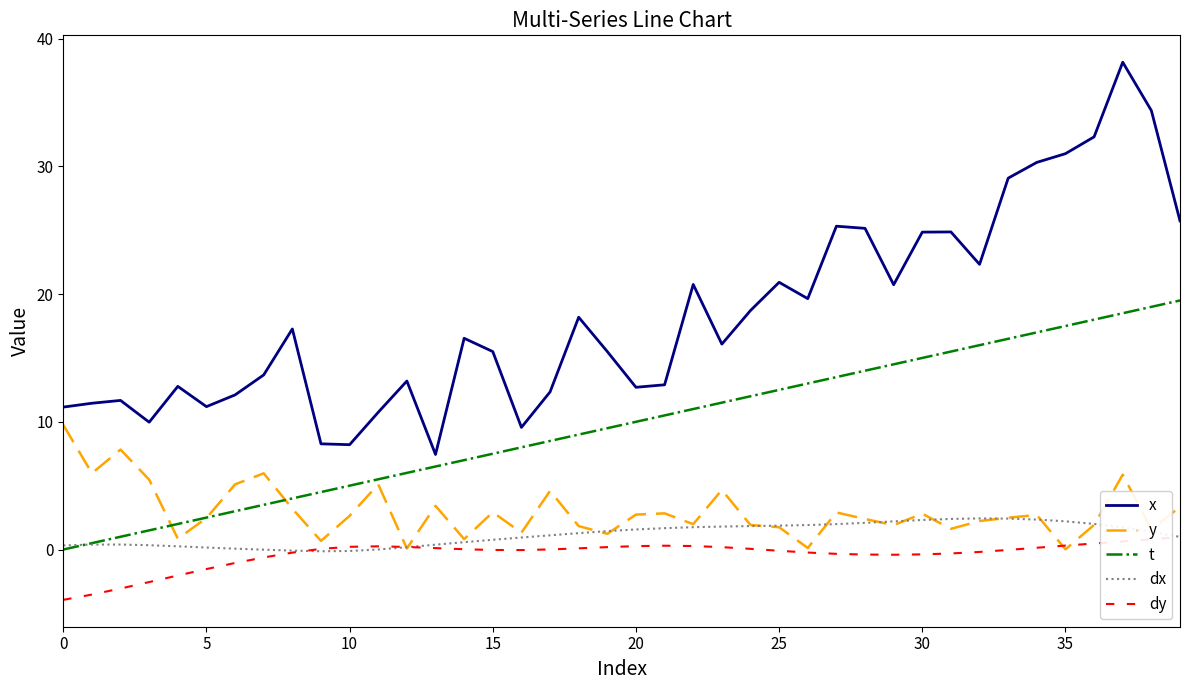

After their last crossing, which series has the higher values: dx or y?

y